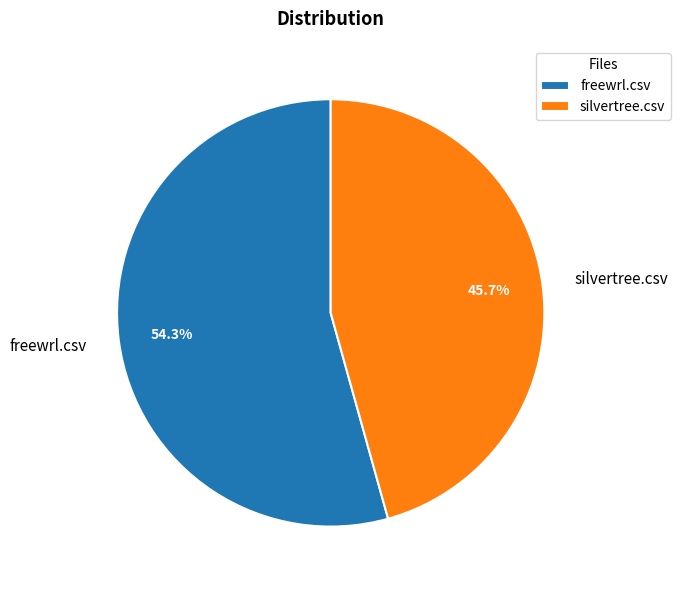

Does any single category account for the majority?

Yes